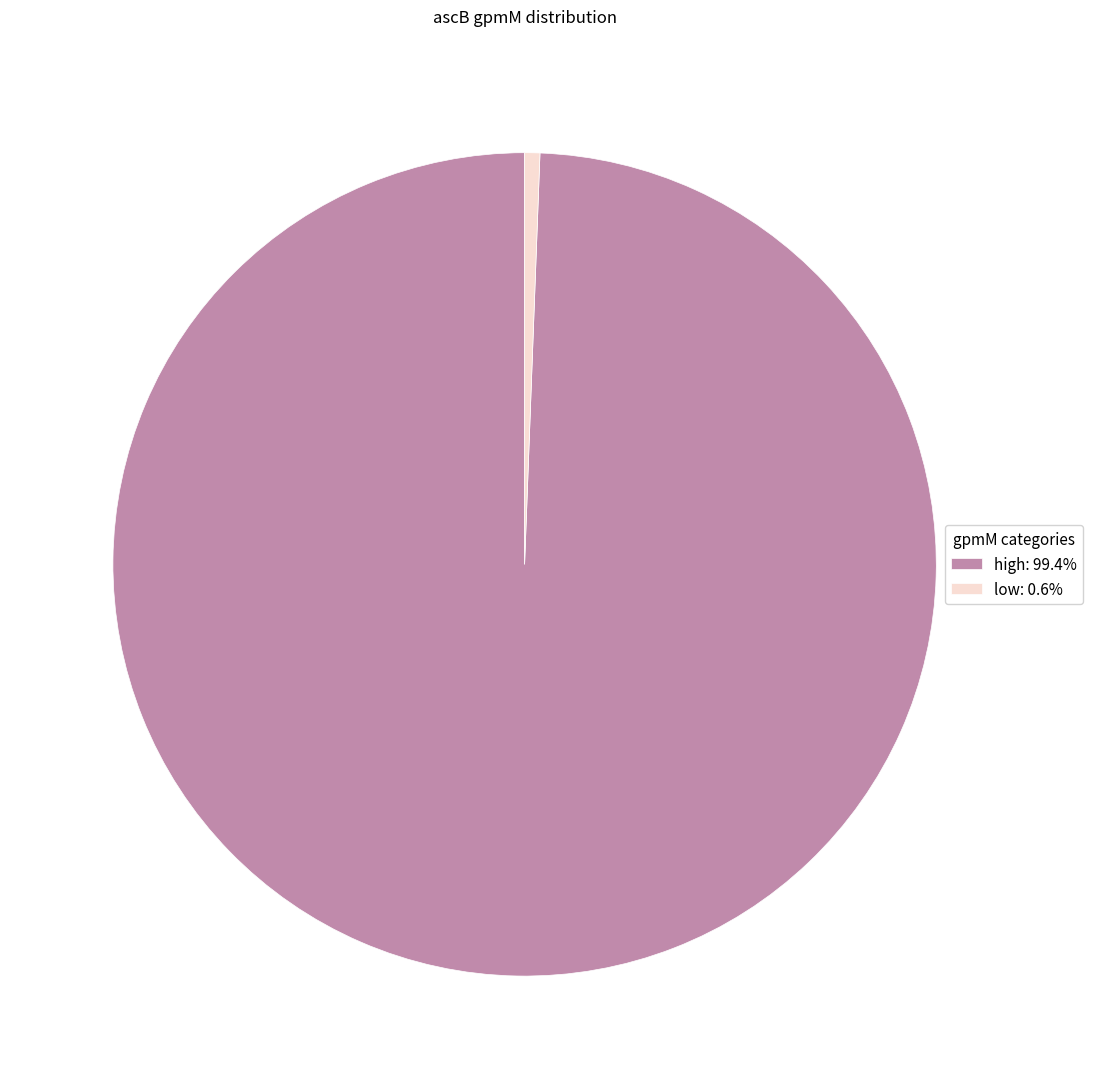

Is it true that high is 89% of the pie?

False